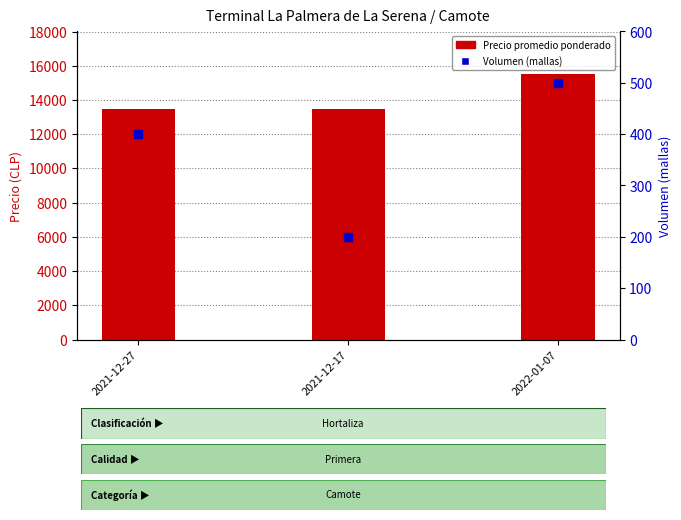

What is the total value across all series at 2021-12-17?

13700